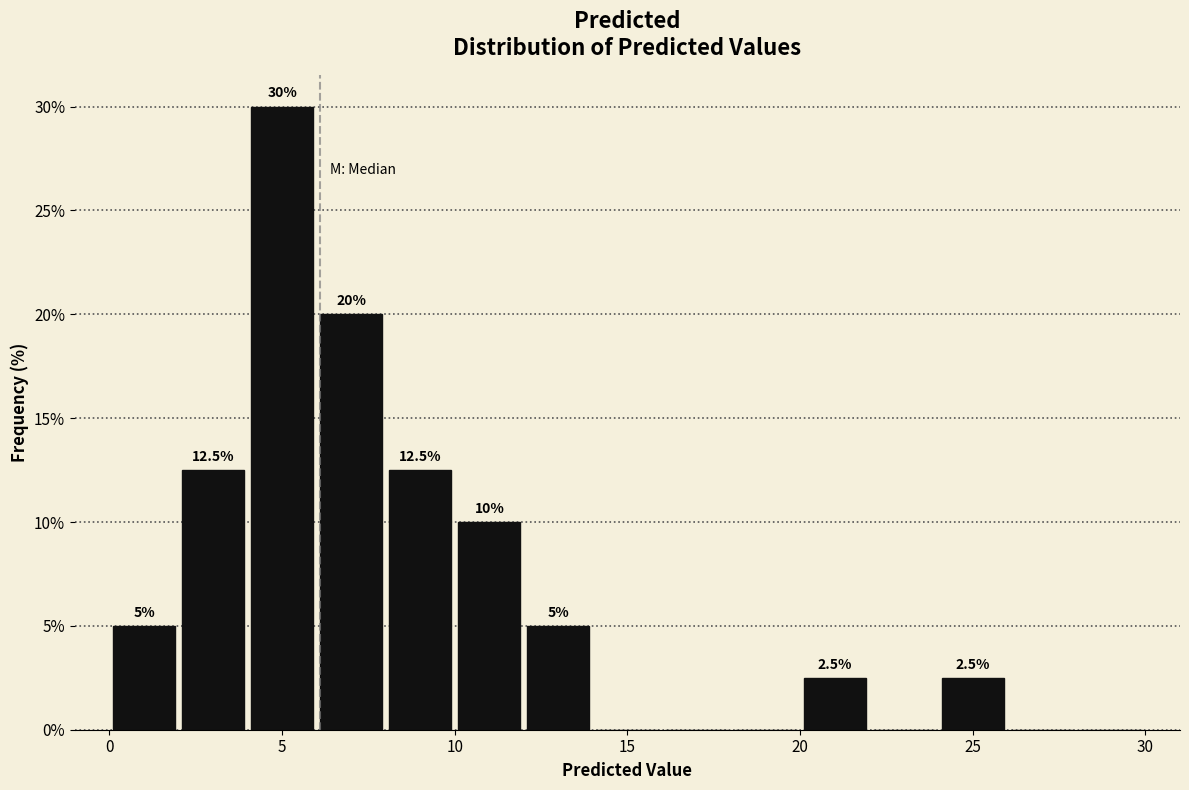

Which range on the x-axis has the tallest bar?

4 to 6